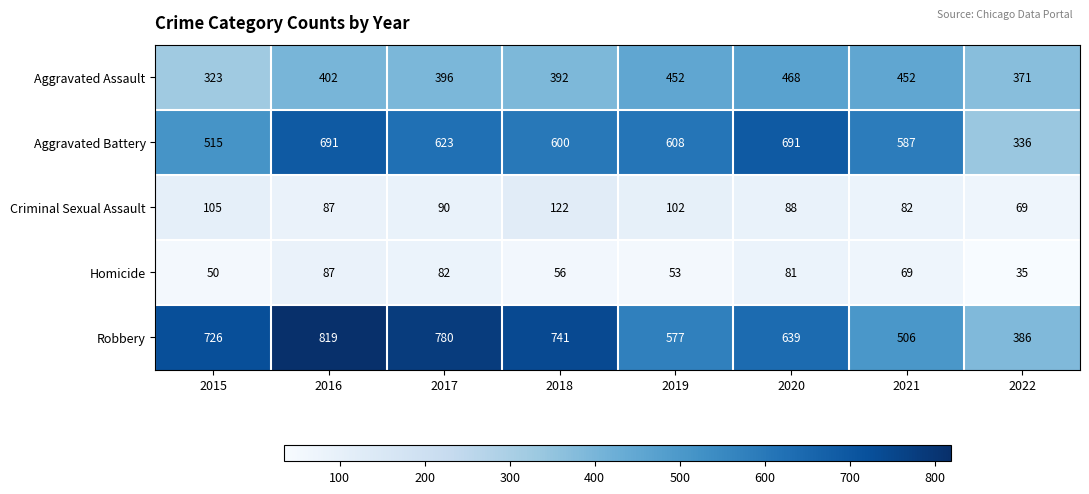

What is the difference between the highest and lowest values at 2020?

610